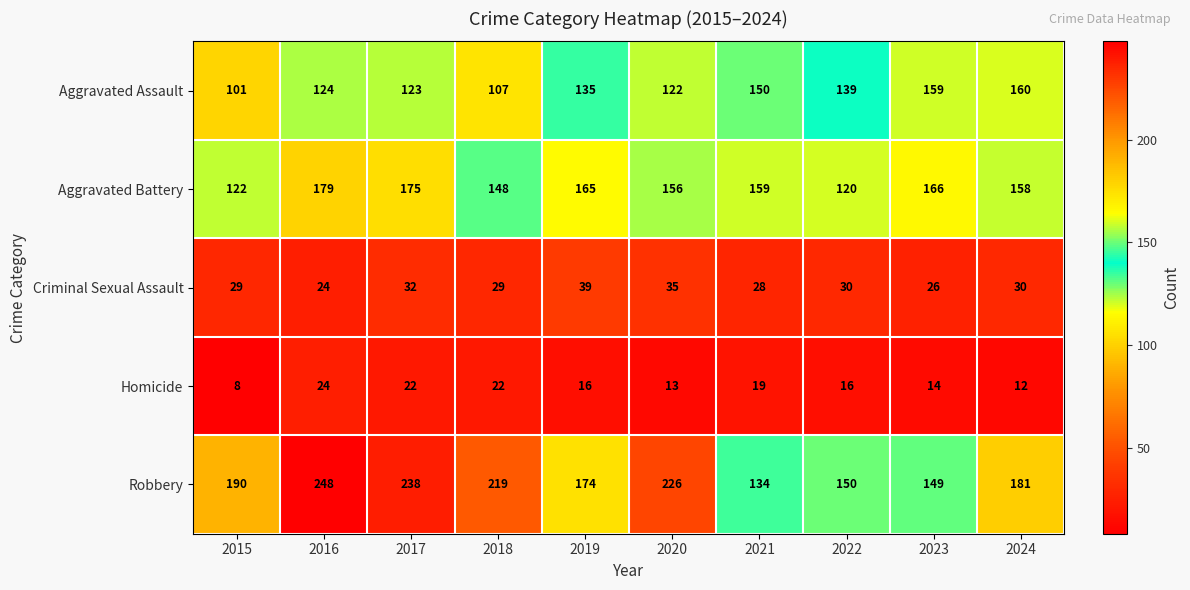

The Robbery series shows 364 at 2017. True or false?

False